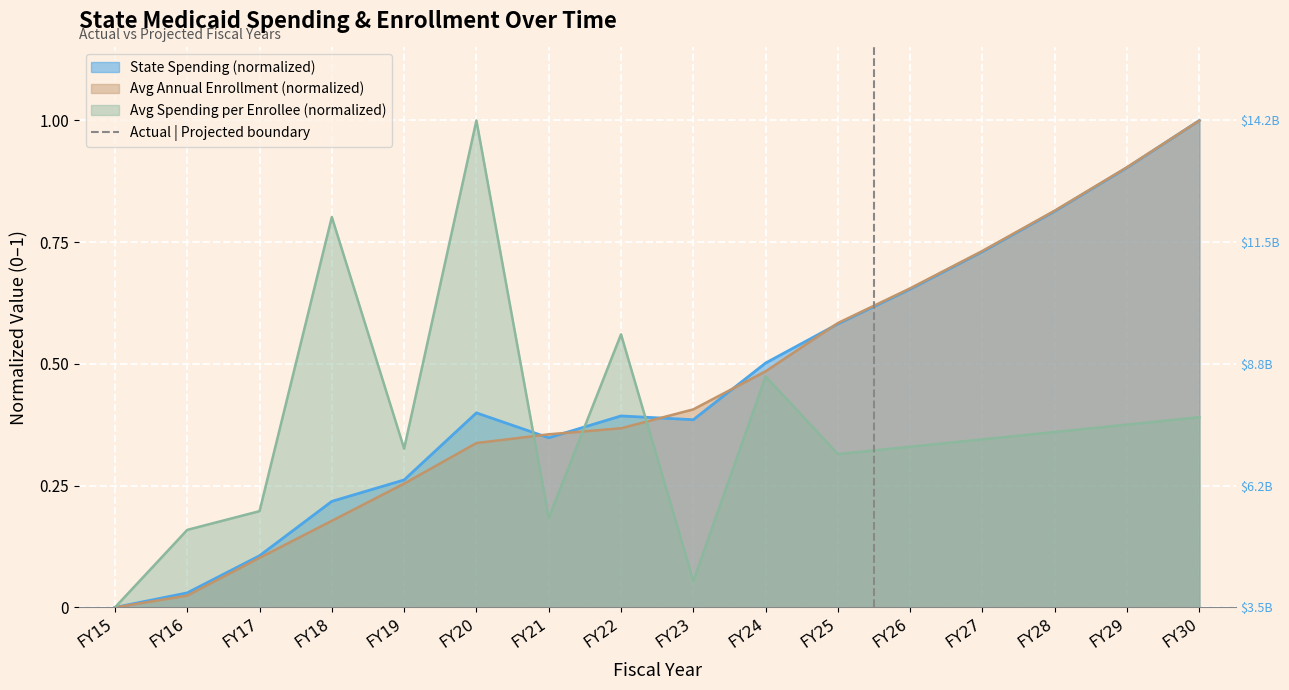

Count the values in the range 0 to 1.

2